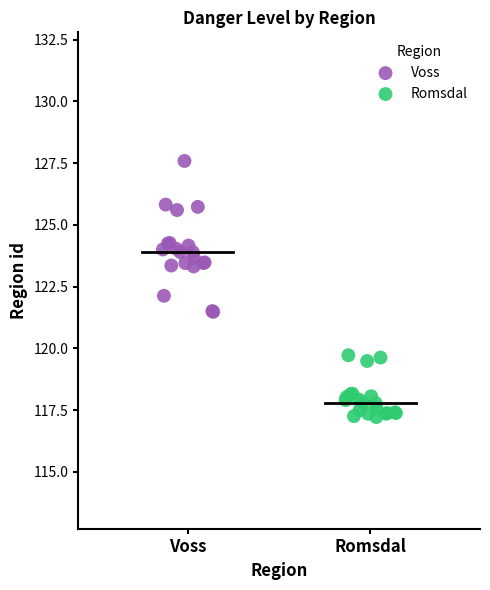

Which series has the largest Y range (max minus min)?

Voss